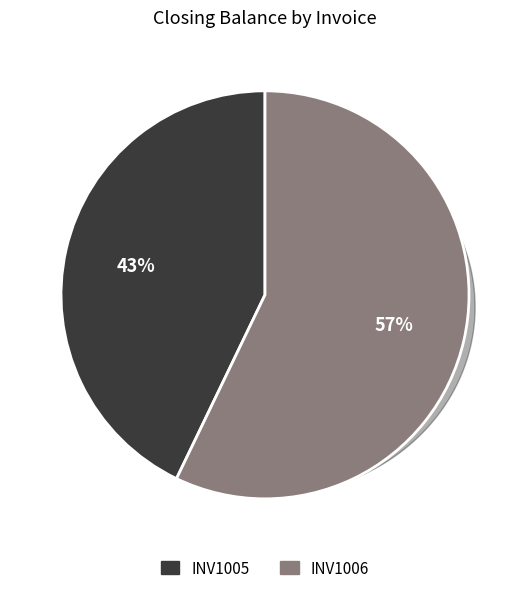

What is the majority slice?

INV1006